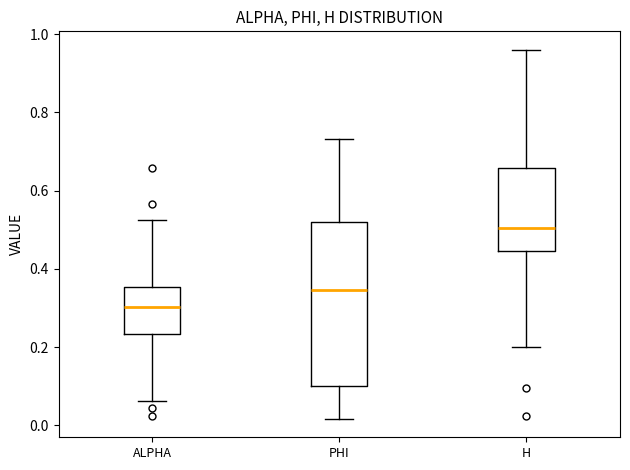

Where does the lower whisker of the box for PHI end on the y-axis? The values are not printed on the chart, so give them approximately, as read against the axis.

0.02